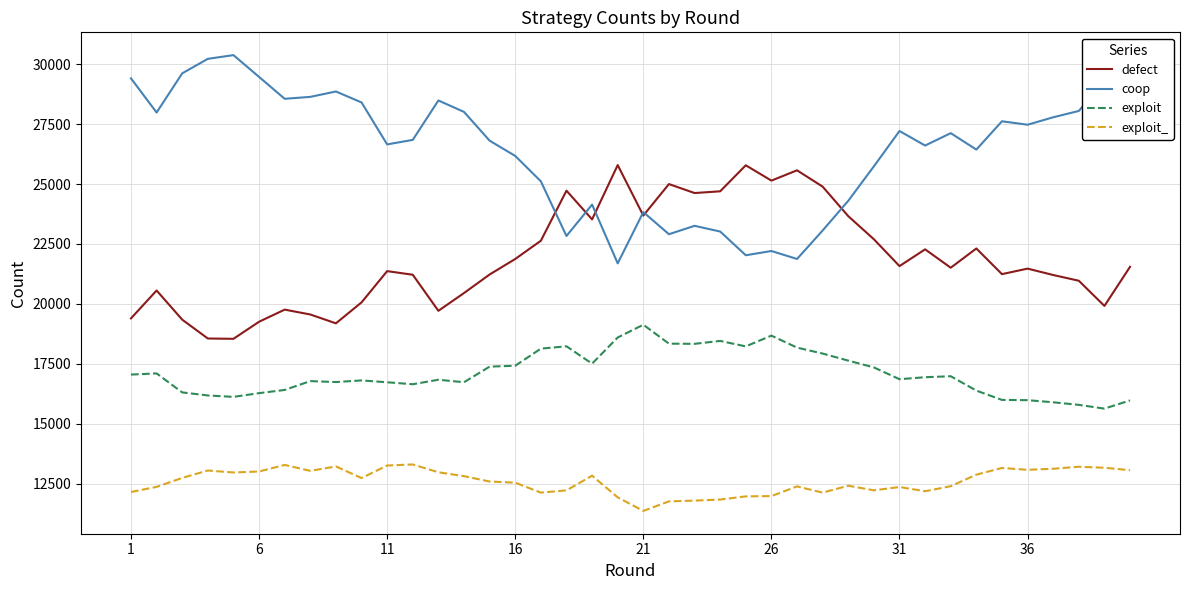

In exploit_, how many points are higher than both neighbors (excluding endpoints)?

10